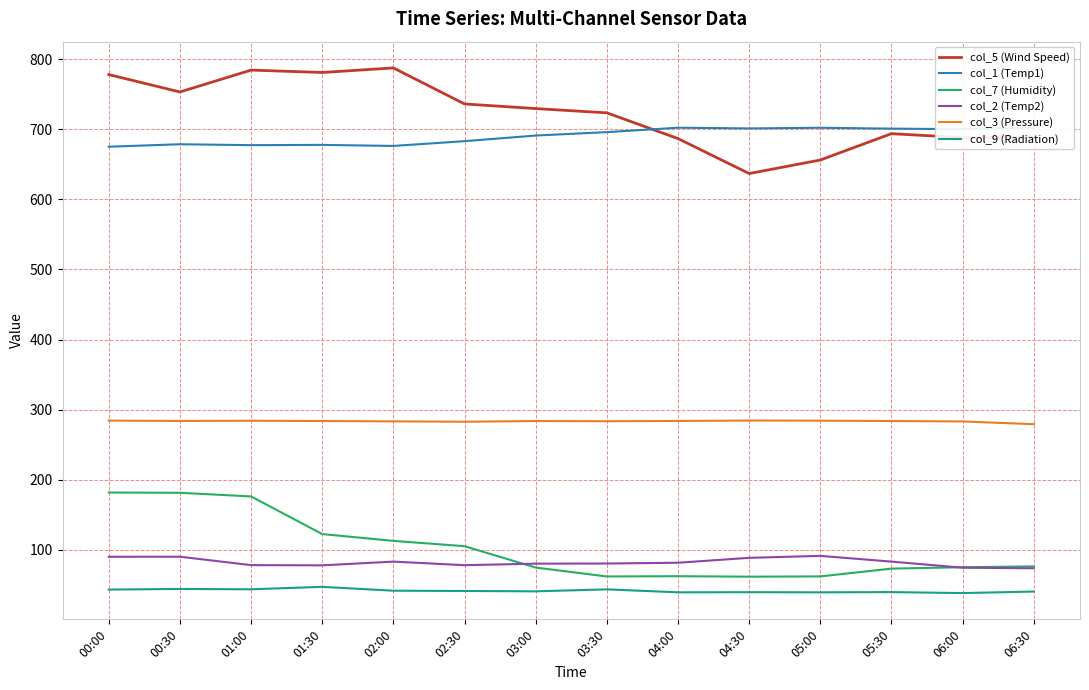

What is the sum of all col_5 (Wind Speed) values?

10124.7